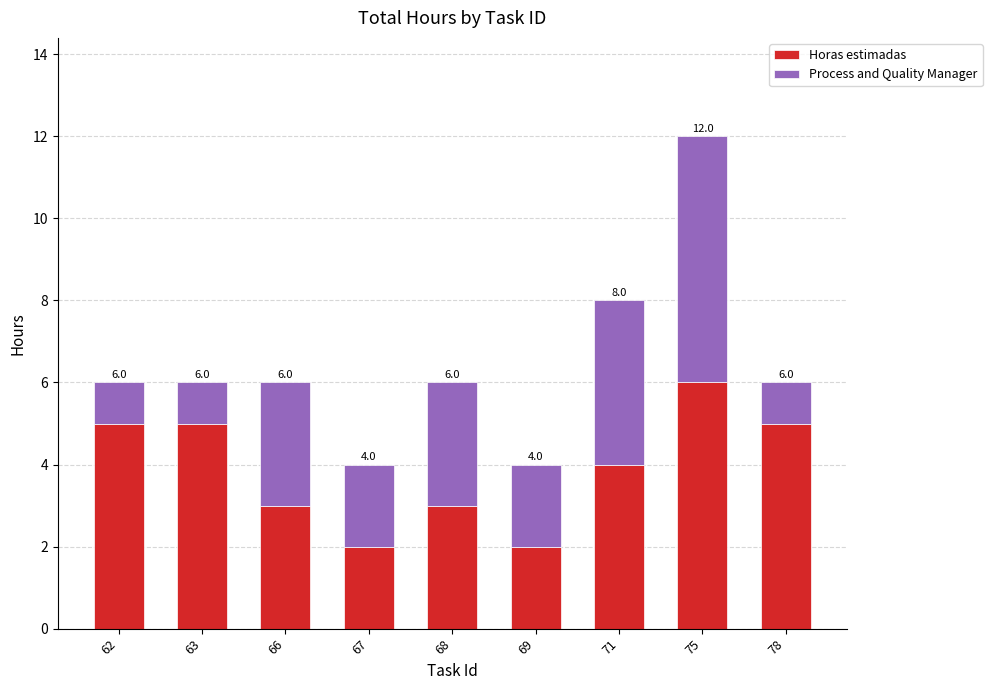

Which category has the highest value in the Horas estimadas series?

75